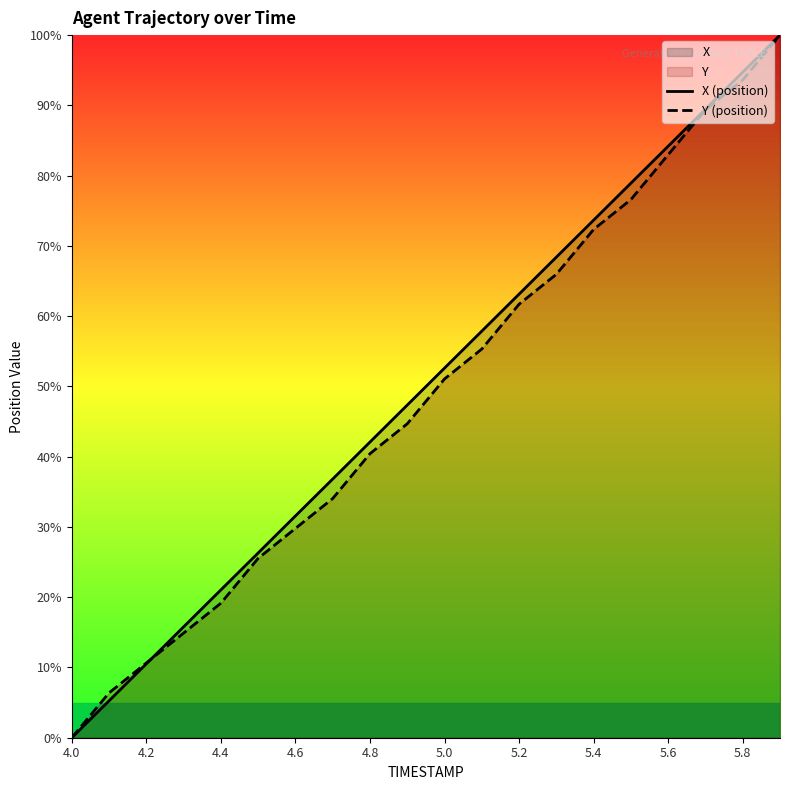

The value of Y (position) at 19 is 100.0. True or false?

True